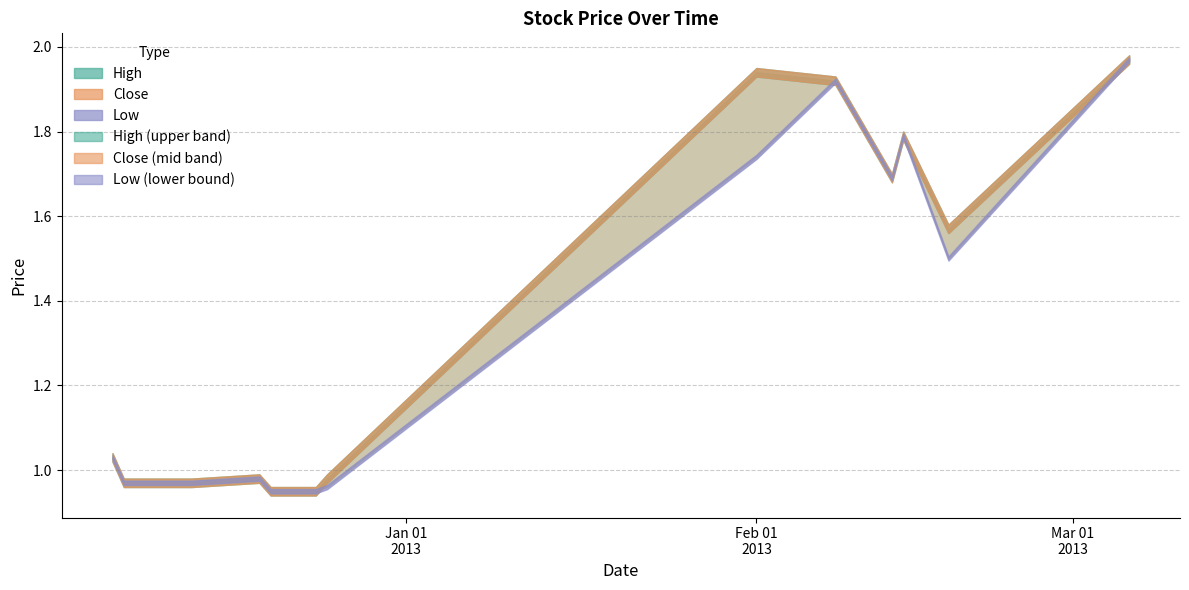

Where is the first local maximum for High?

2012-12-19